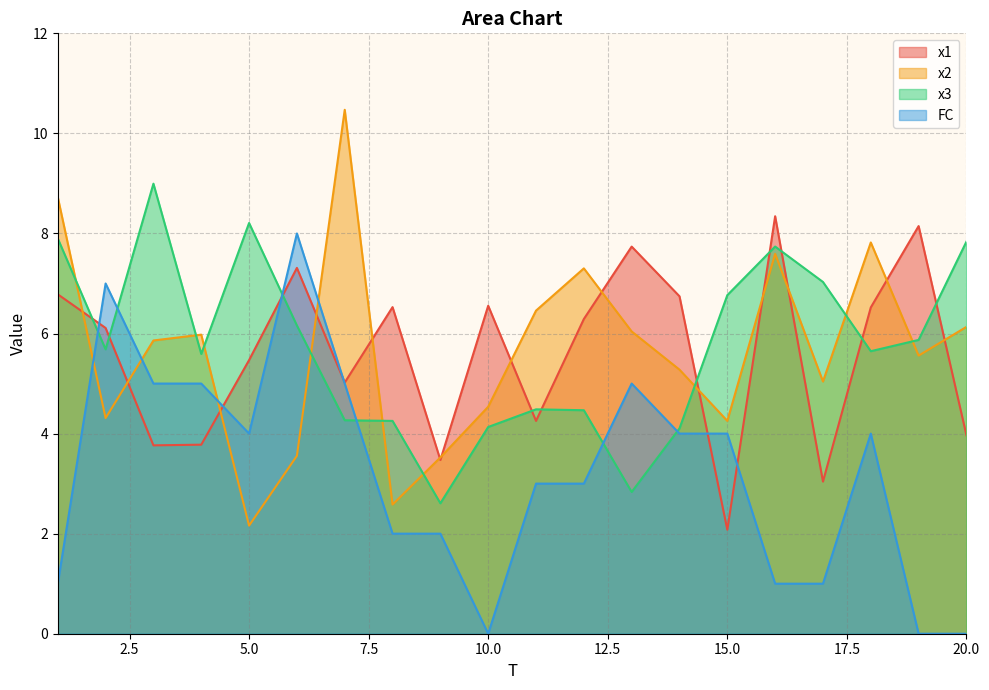

At how many categories does at least one series exceed 8?

6